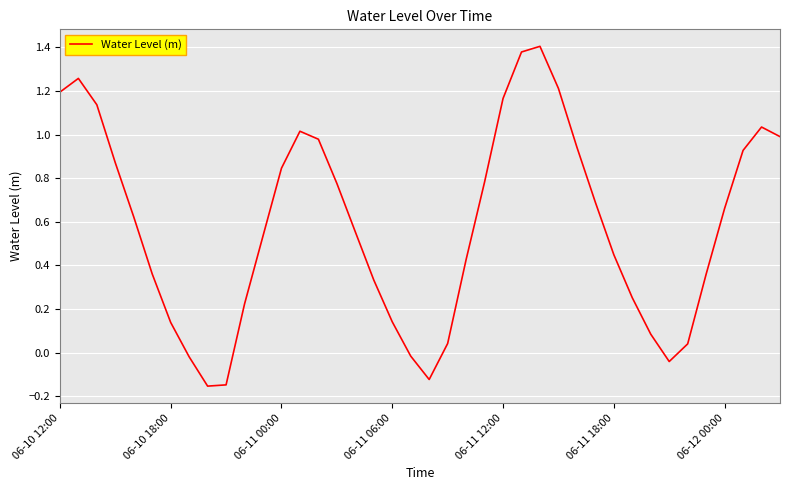

What is the difference between the maximum and minimum values?

1.6